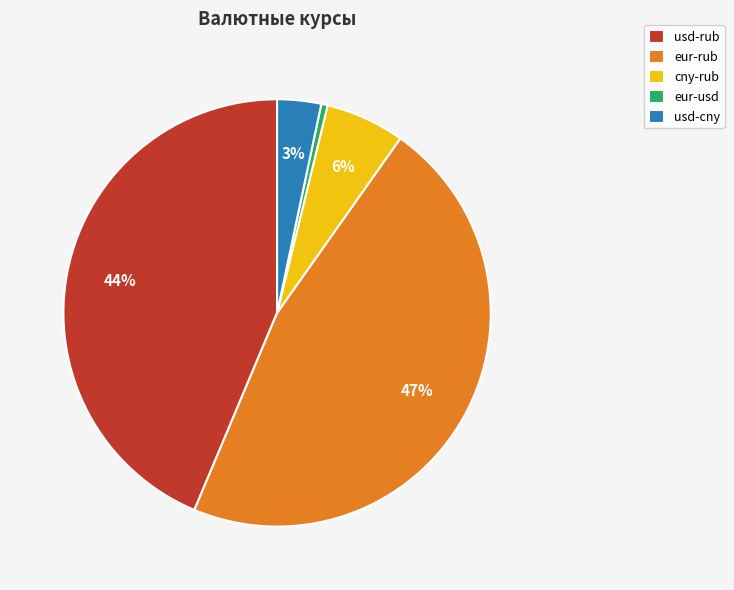

Between usd-cny and cny-rub, which is larger?

cny-rub